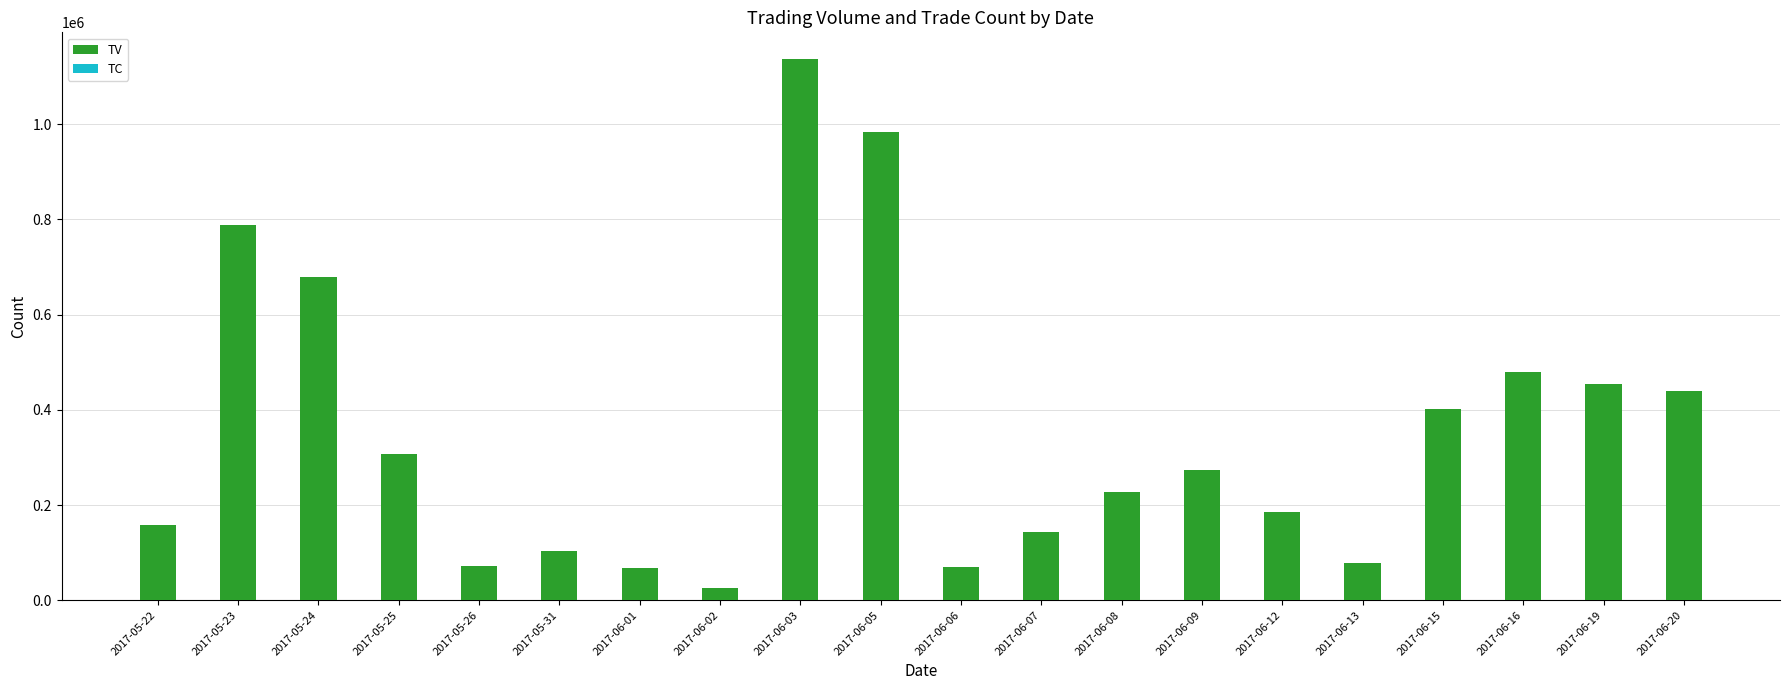

What is the maximum value for TV?

1136000